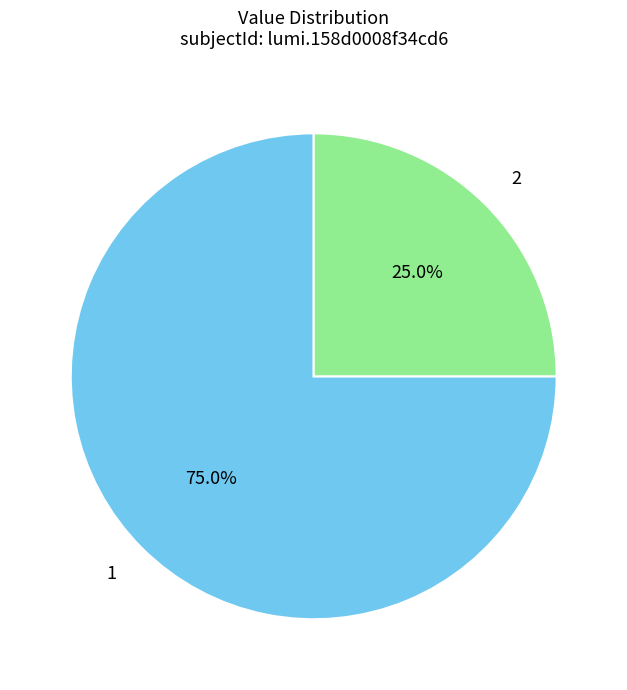

To the nearest percent, what portion does 2 represent?

25%